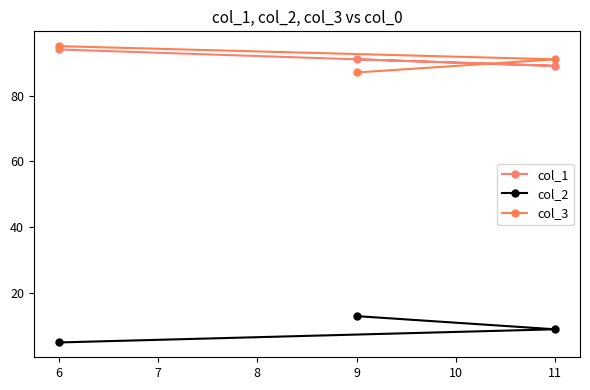

What is the average value of the col_3 series?

91